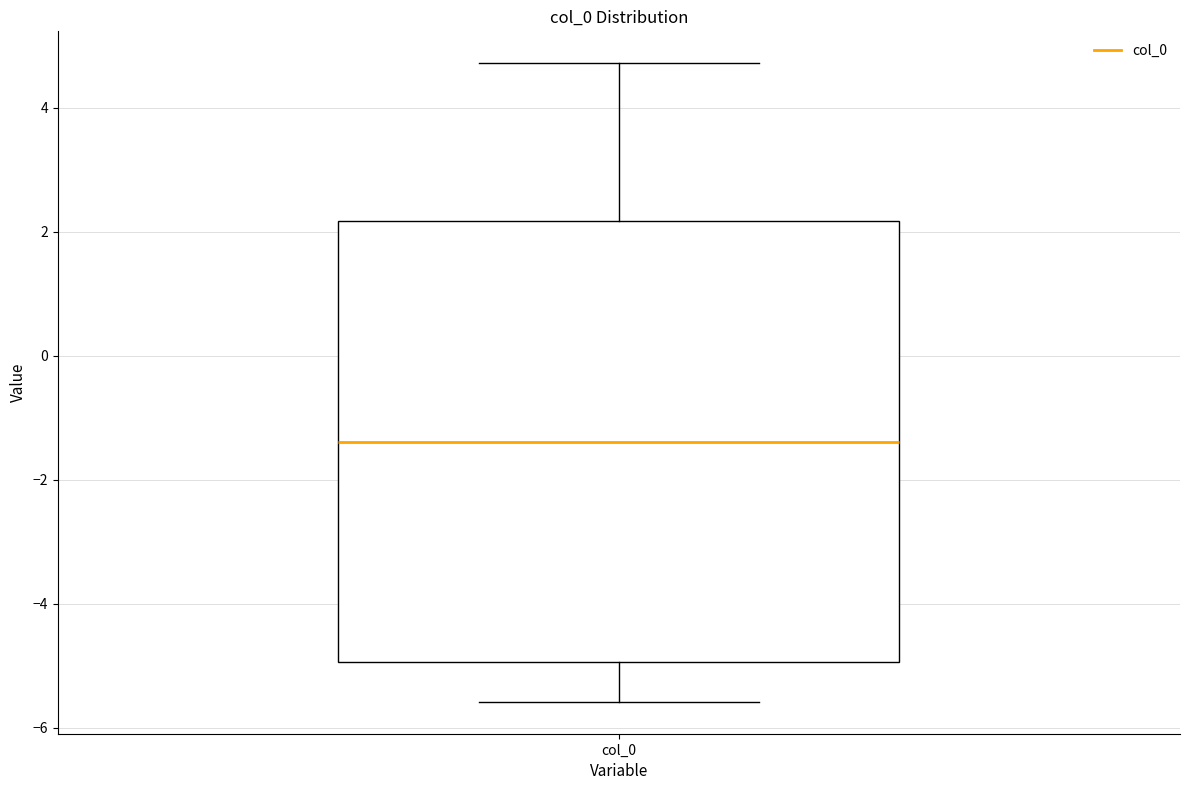

Read this box plot against the y-axis: the position of the median line, the range covered by the box, and the ends of both whiskers. The values are not printed on the chart, so give them approximately, as read against the axis.

median -1.4, box -5.0 to 2.2, whiskers -5.6 to 4.8